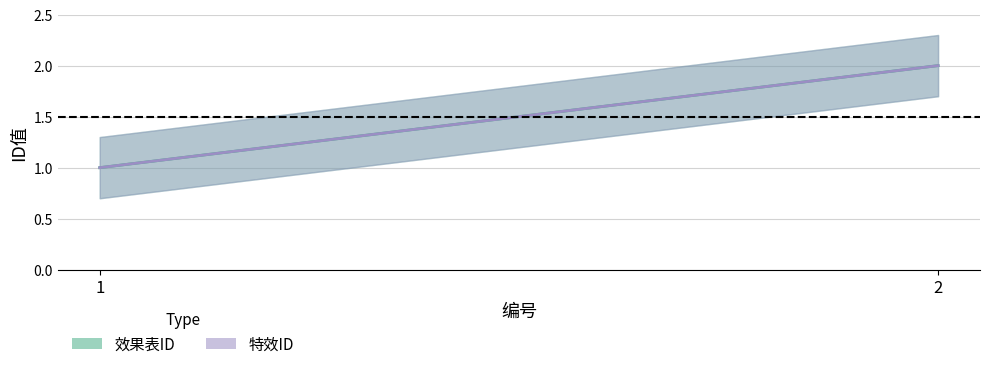

True or false: 效果表ID has a value of 1 at 1.

False